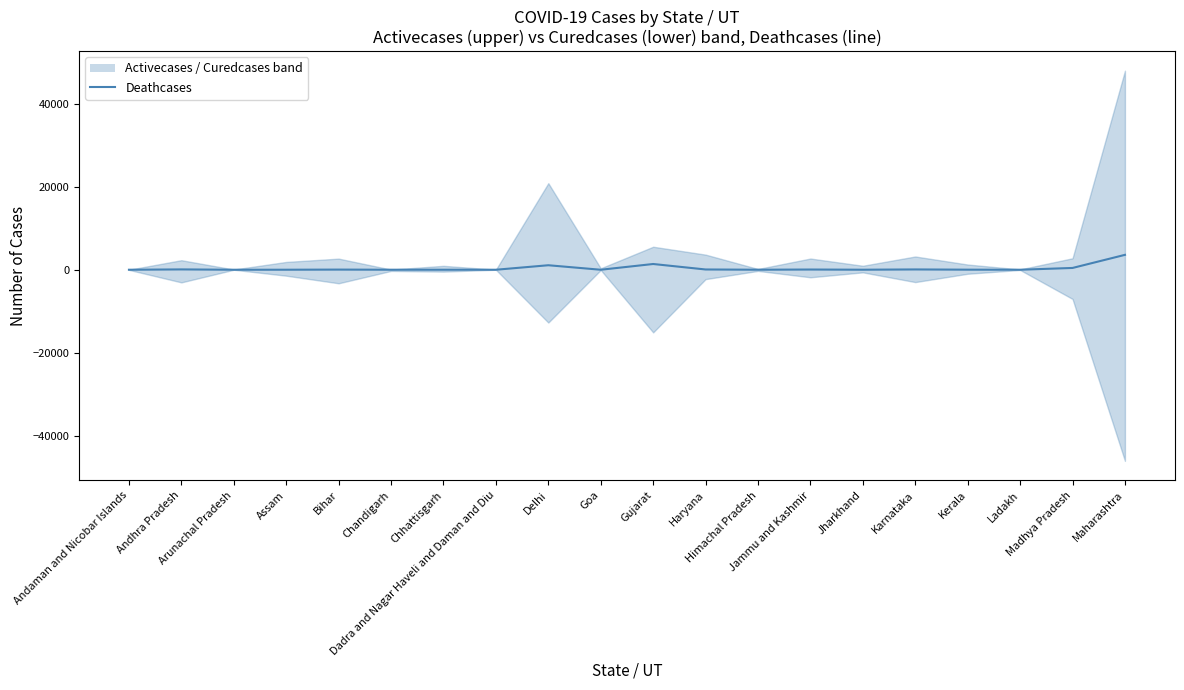

Where is the data nearest to the value 1795?

Gujarat